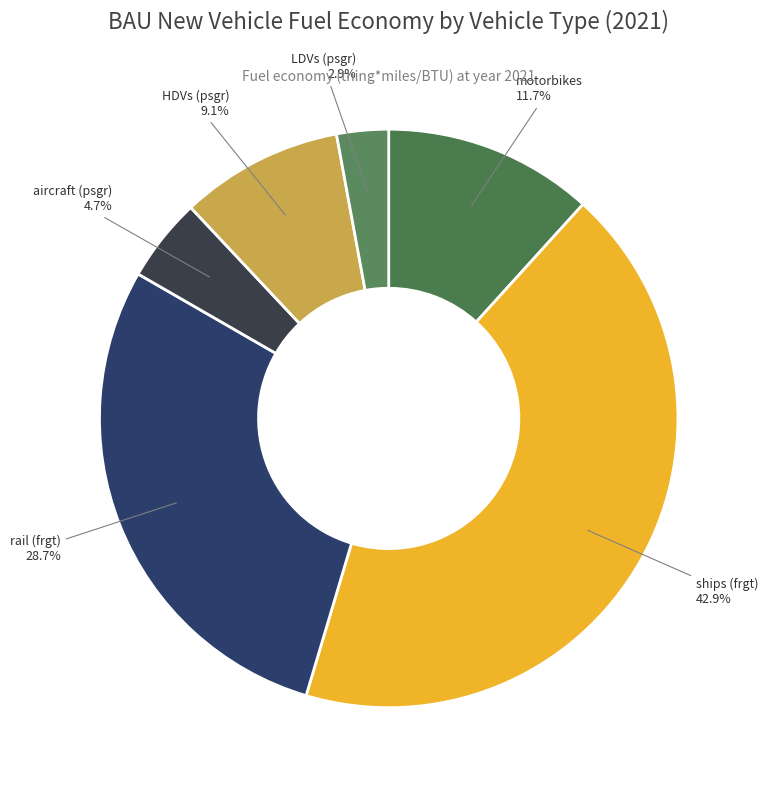

Which category has the smallest portion of the pie?

LDVs (psgr)